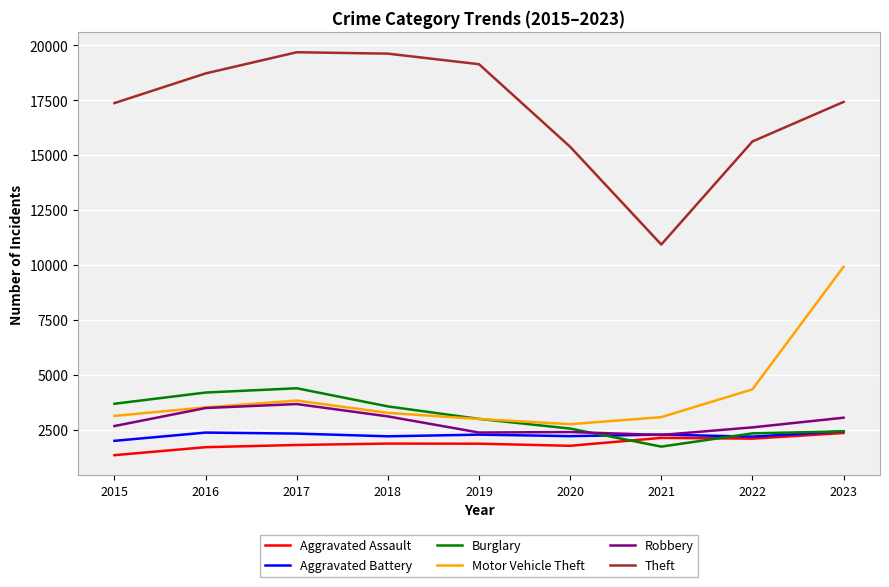

True or false: Aggravated Battery and Motor Vehicle Theft cross at least once.

False